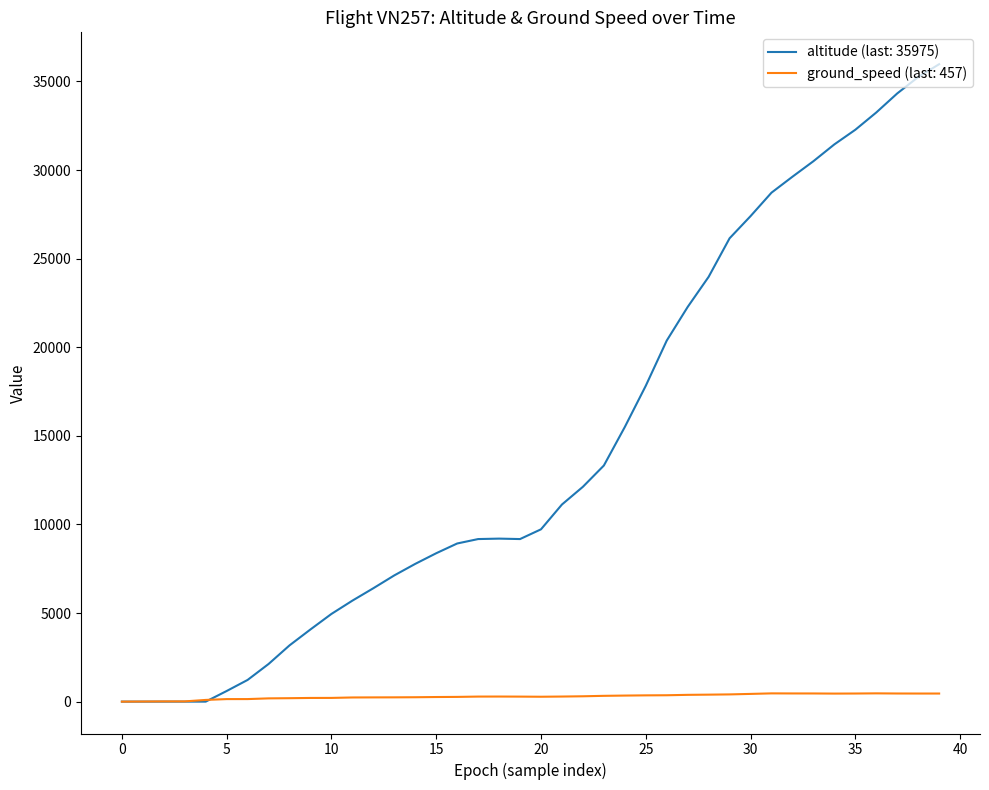

What is the maximum value shown in the chart?

35975